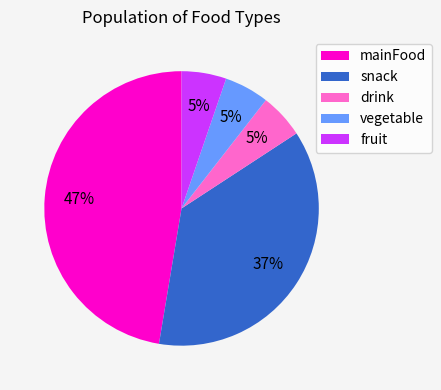

How many slices are in this pie chart?

5